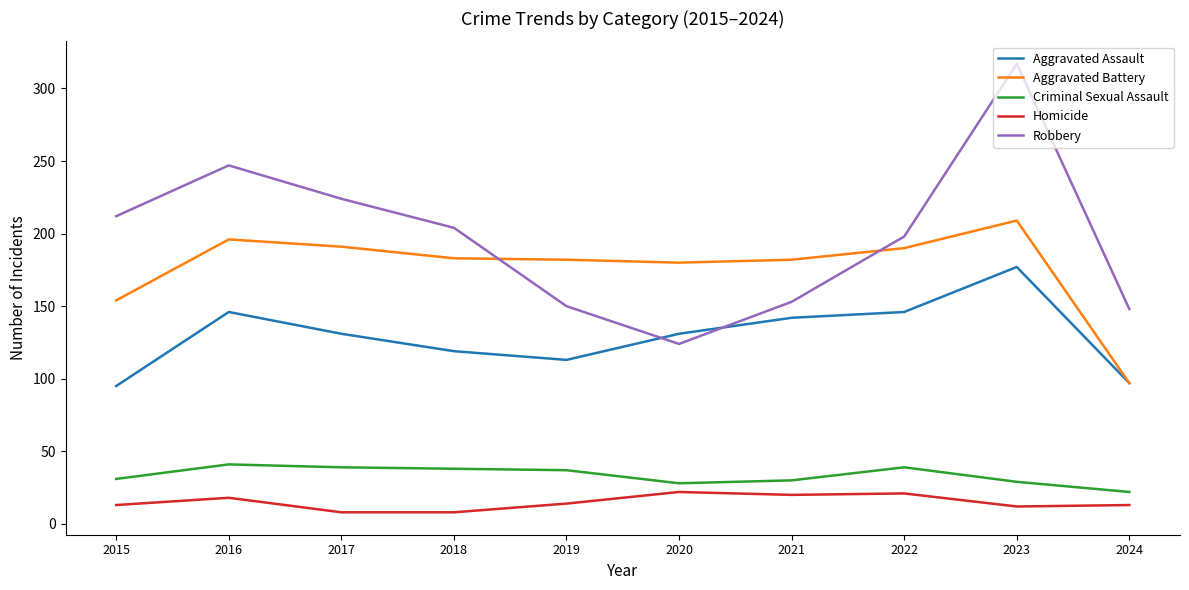

Between 2015 and 2024, which series saw the biggest shift?

Robbery